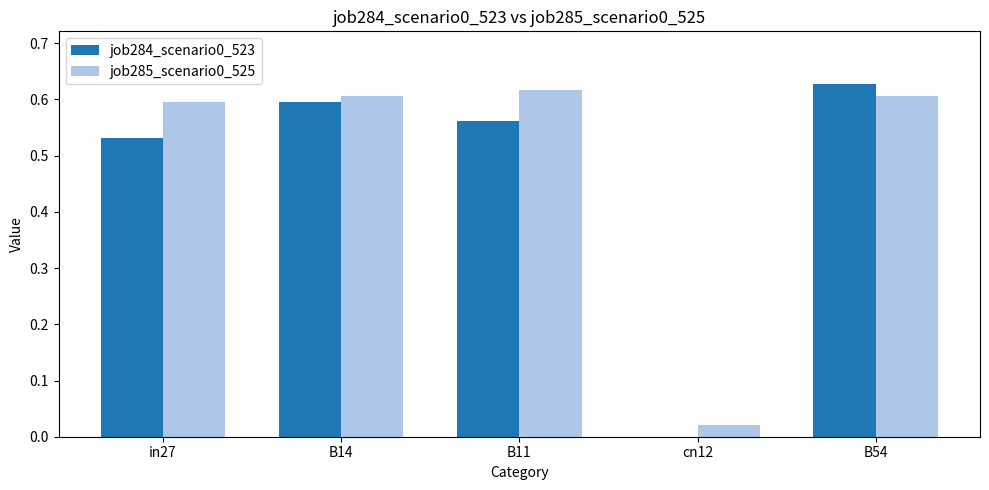

At which category is the sum across all series the highest?

B54